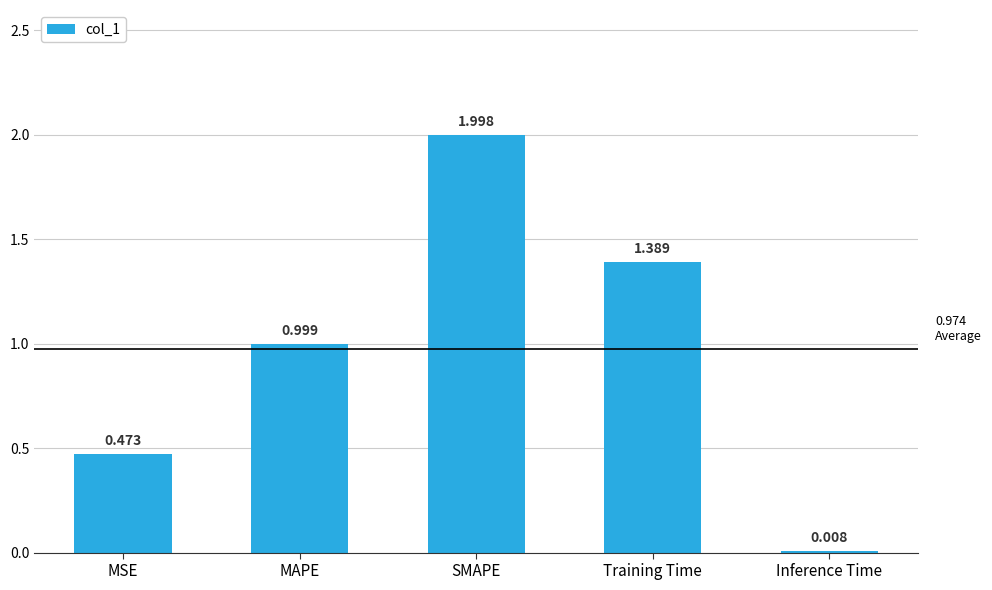

What is the difference between the maximum and minimum values?

2.0